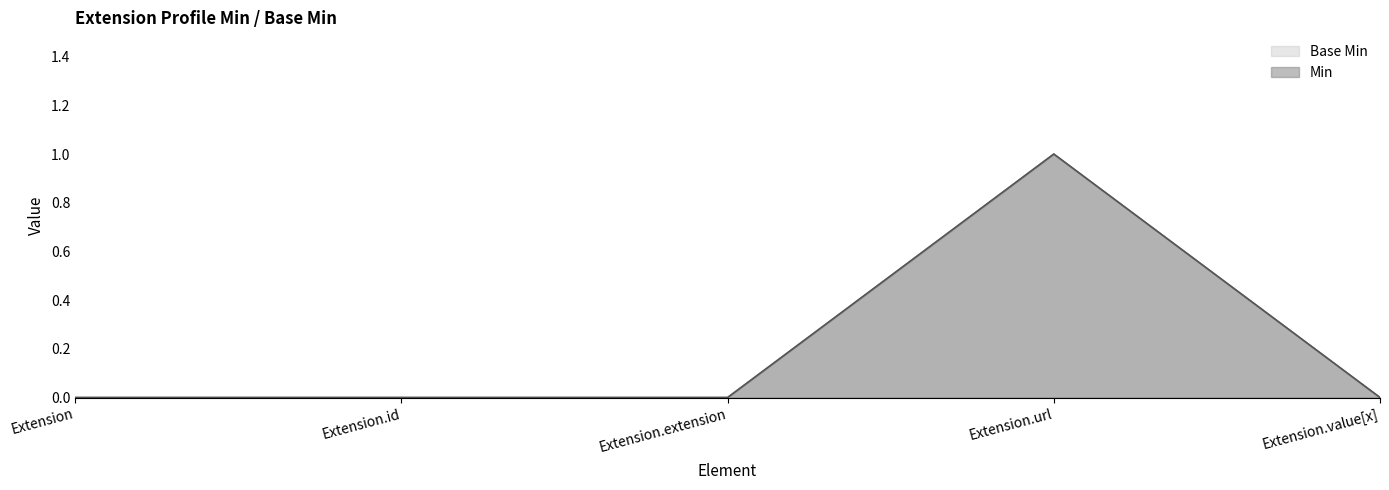

What position from the left is Extension.id?

2